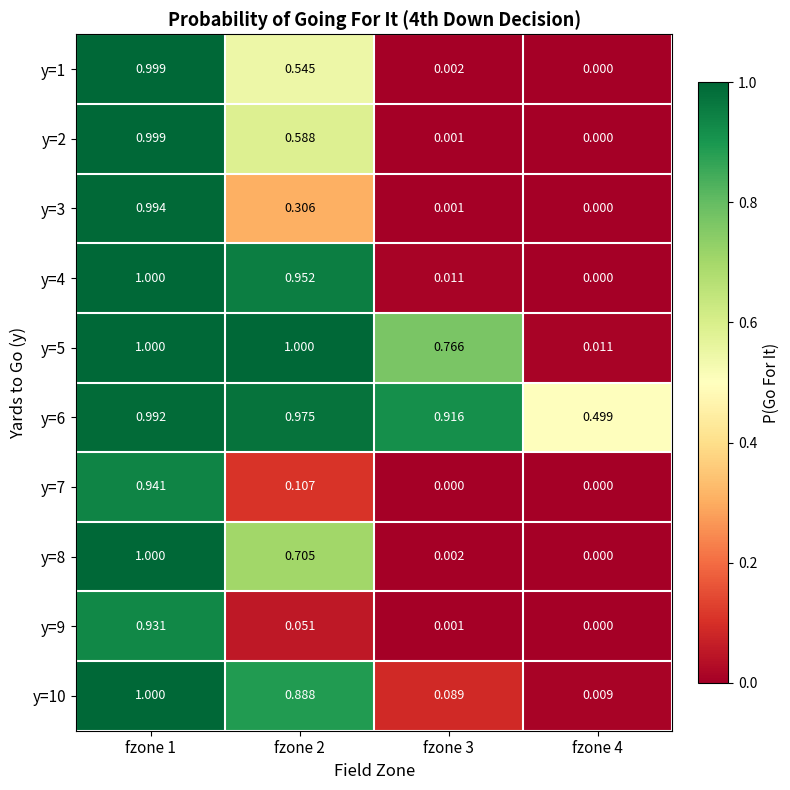

Which series changed the most between fzone 1 and fzone 2?

y=9